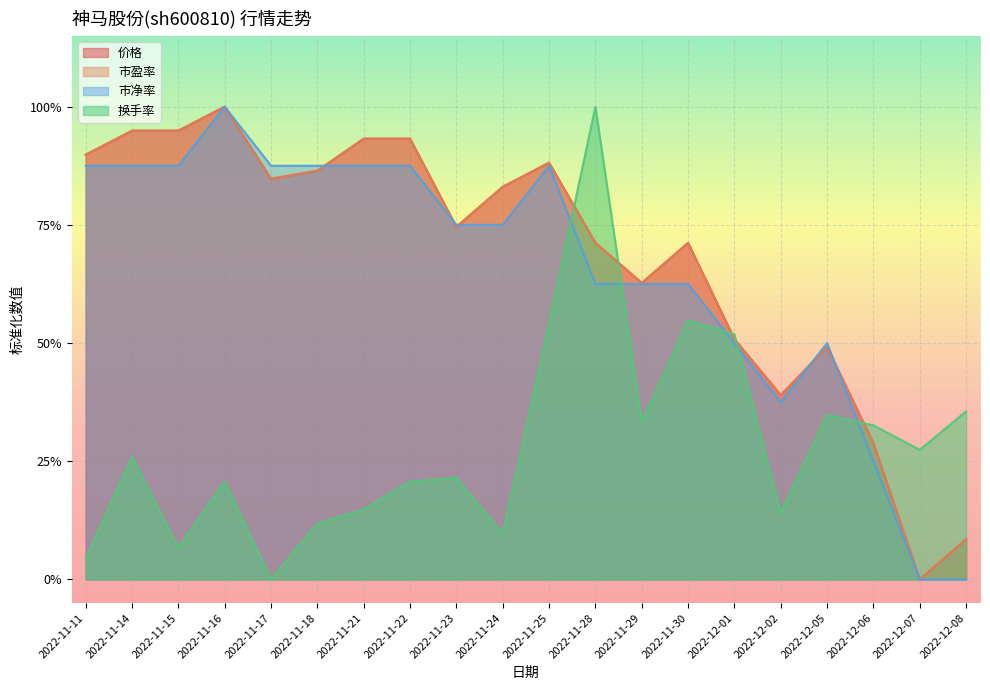

In 价格, how many points are lower than both neighbors (excluding endpoints)?

5